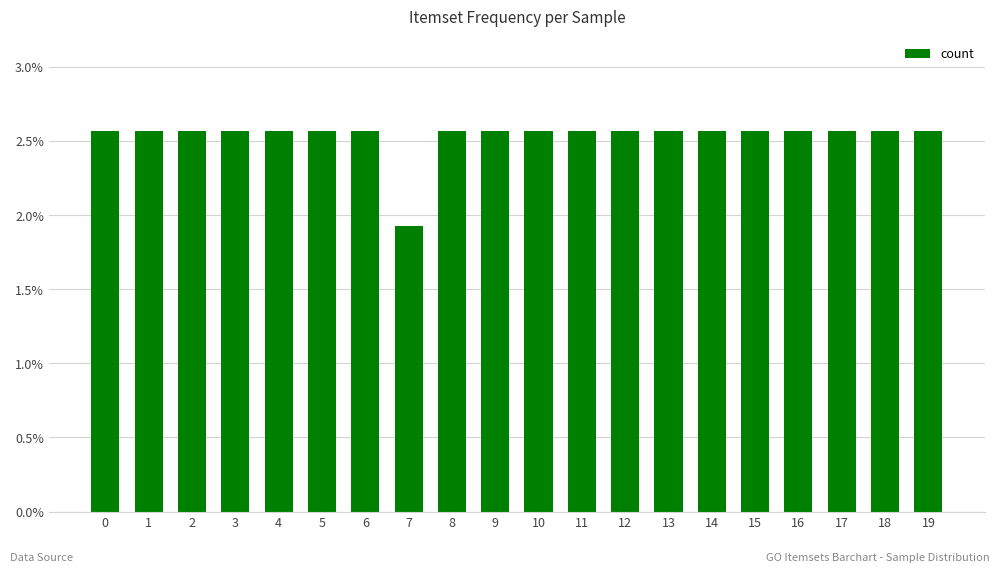

The chart shows a value of 1.5 at 5. True or false?

False